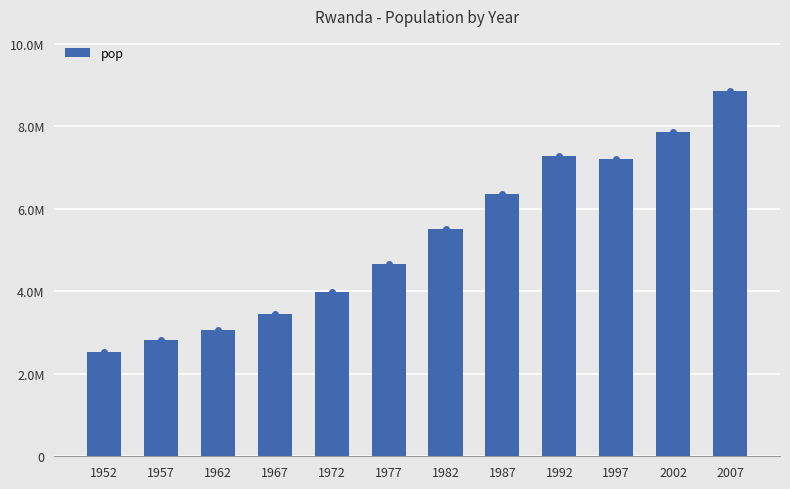

Does the chart contain any negative values?

No